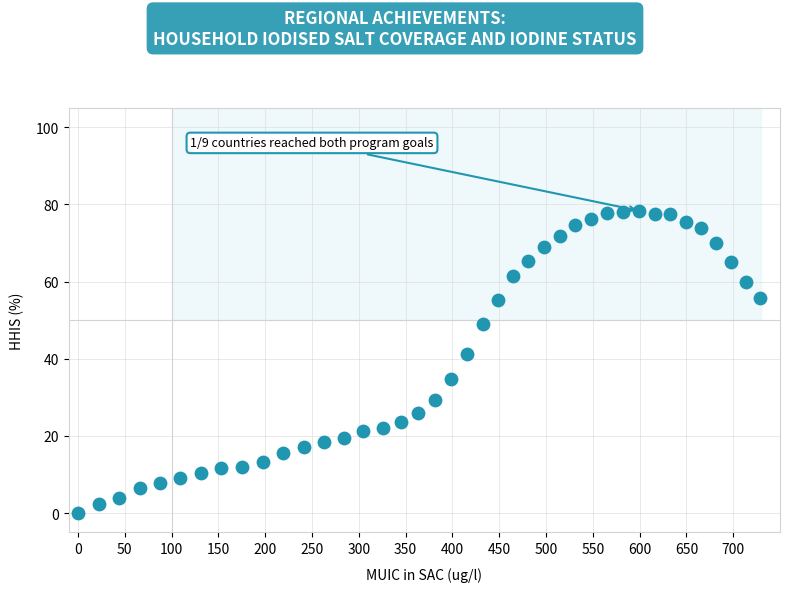

What is the range of X values (max minus min)?

728.8